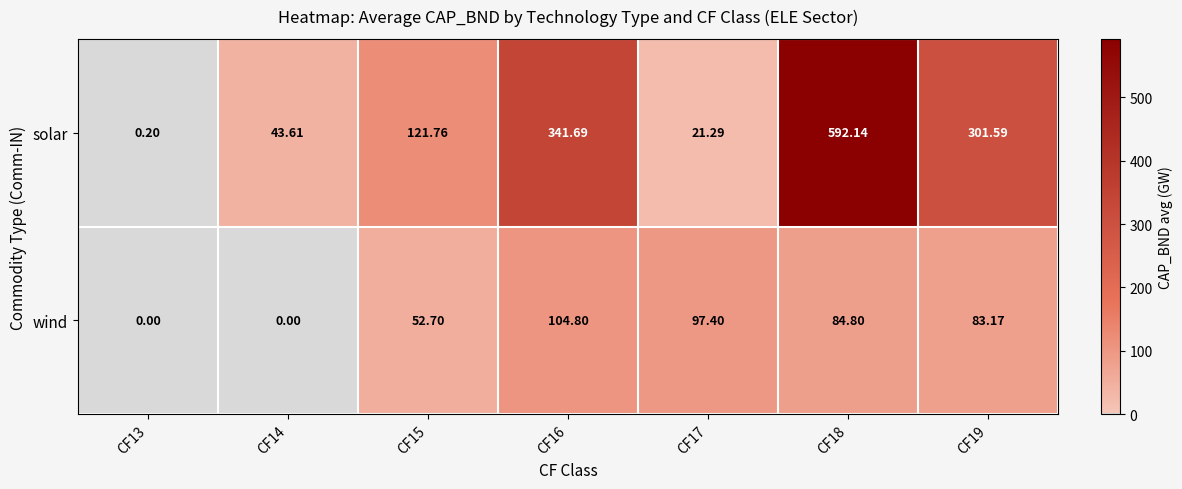

Which series has the widest spread of values?

solar